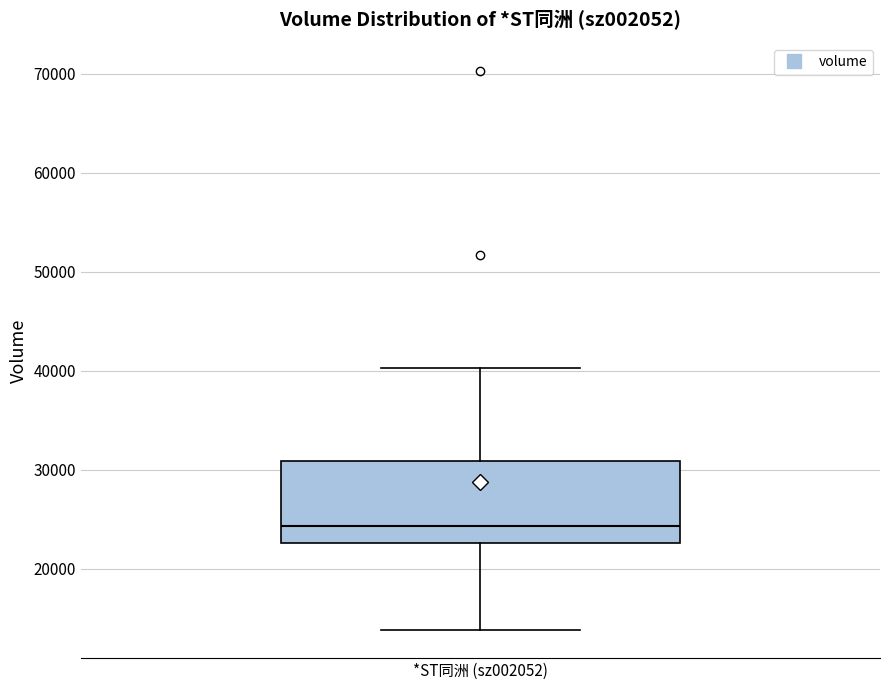

Transcribe this box plot: give where the median line is, the range the box spans, and where the two whiskers end, as read against the y-axis. The values are not printed on the chart, so give them approximately, as read against the axis.

median 24000, box 23000 to 31000, whiskers 14000 to 40000